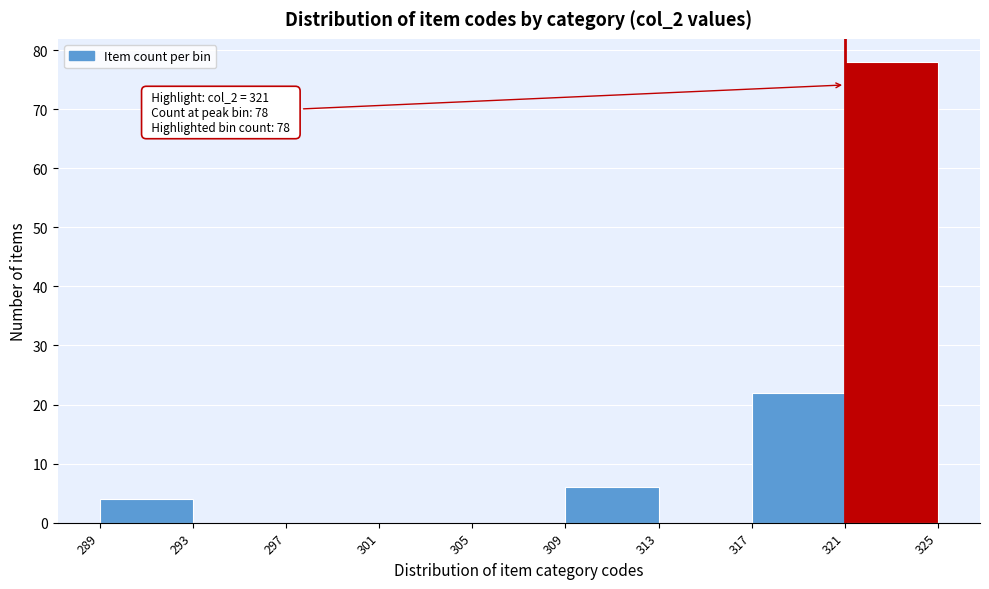

Which range on the x-axis has the tallest bar?

321 to 325